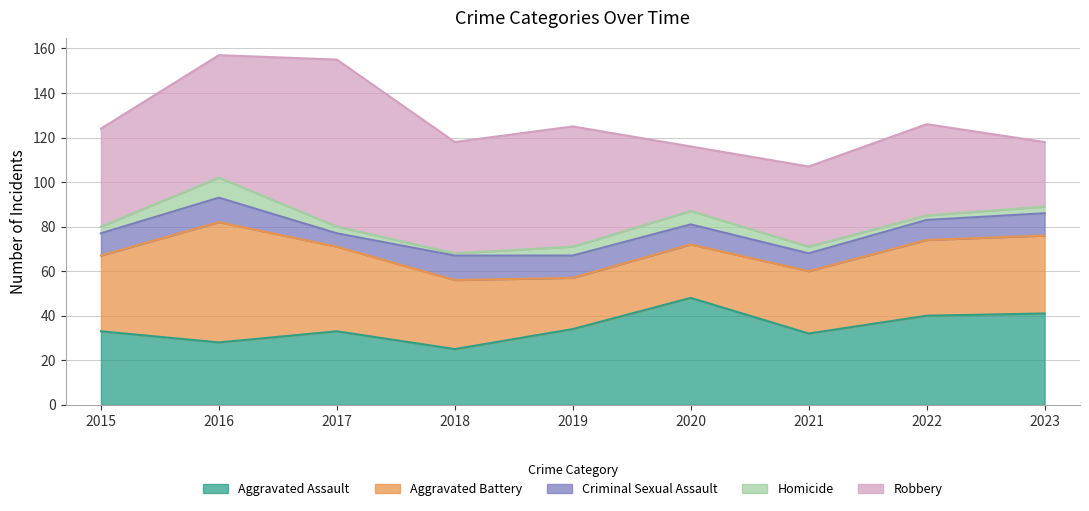

At which category does Homicide reach its first local valley?

2018